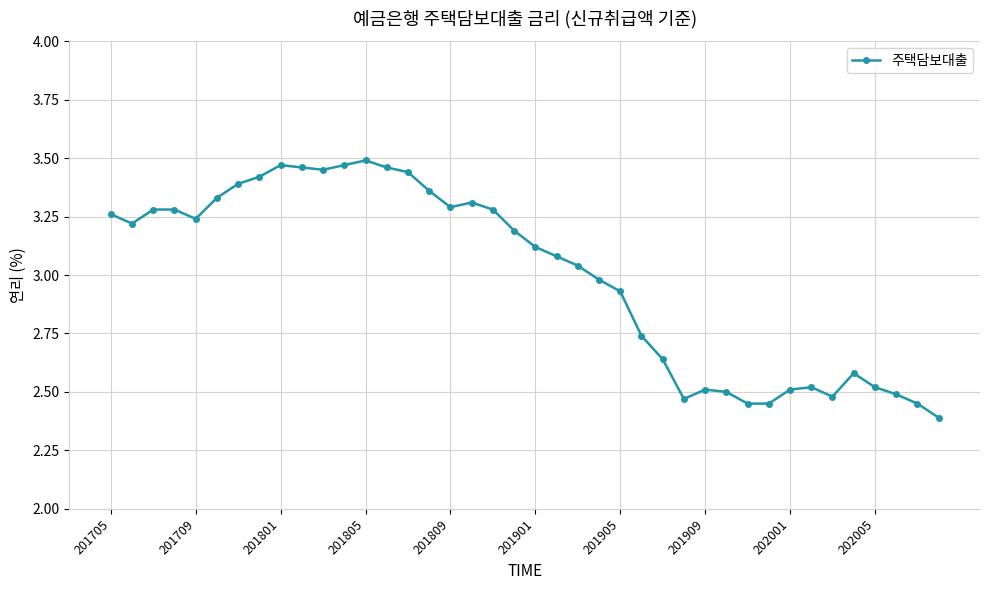

How many data points are above 3?

23